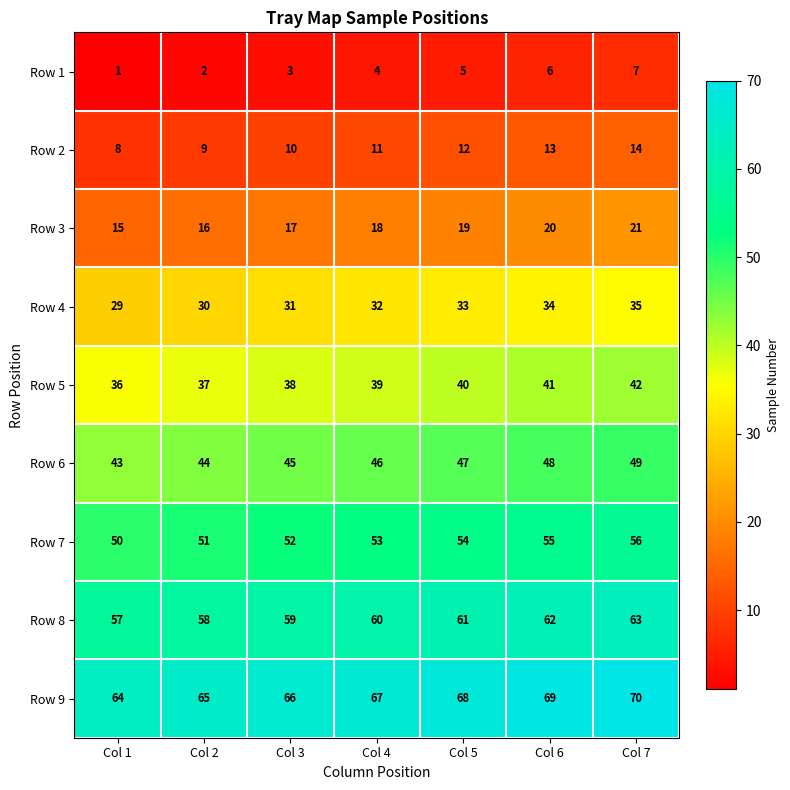

How many data points does each series have?

7